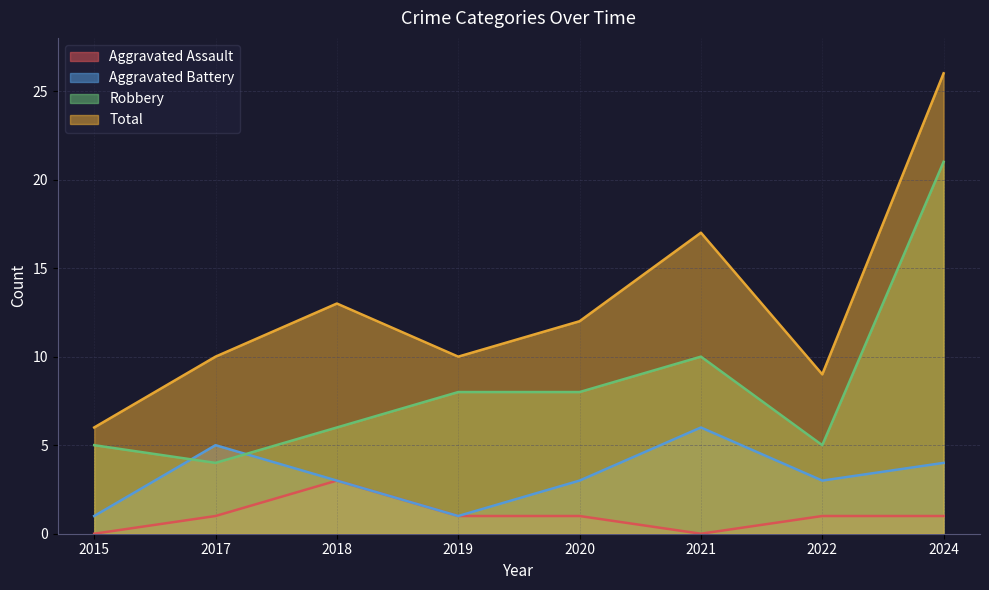

True or false: Robbery has a value of 5 at 2015.

True